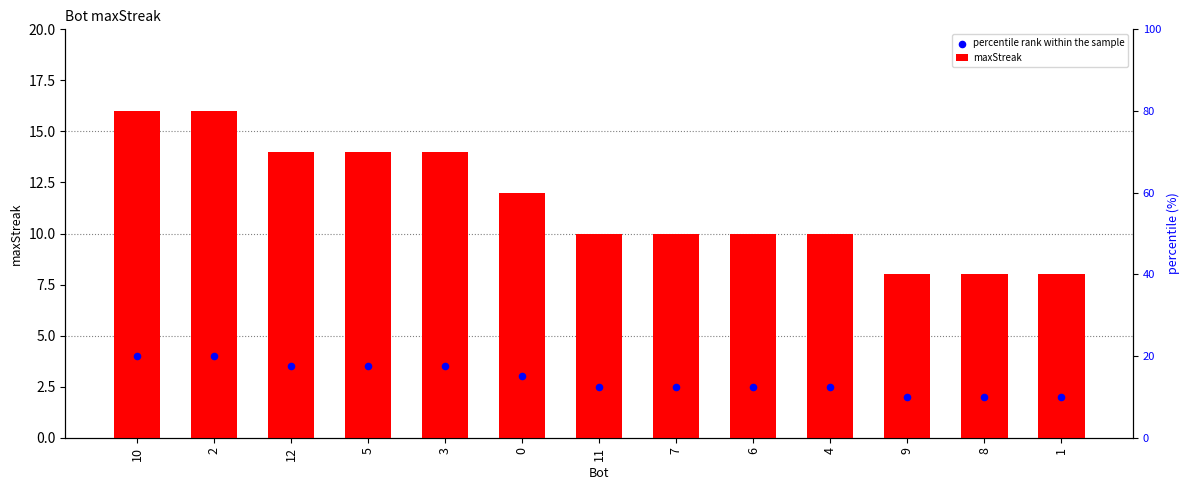

What are all the series names shown in the legend?

maxStreak, percentile rank within the sample